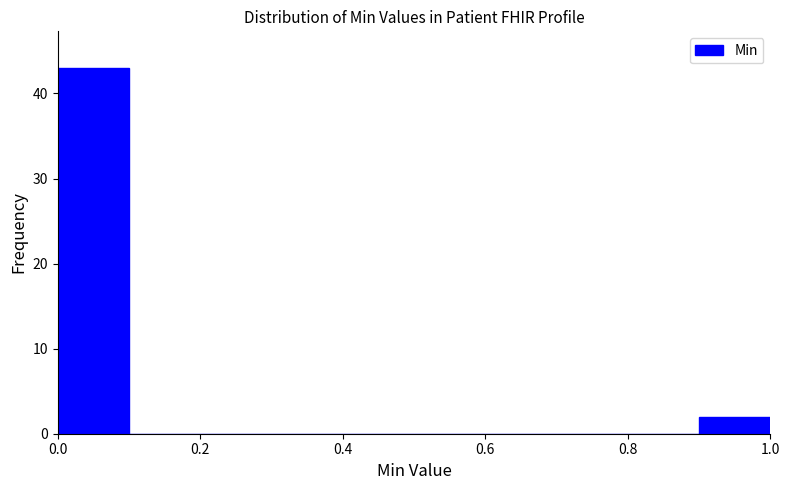

Reading left to right, list every bar in this chart as the range it spans on the x-axis followed by its height. The values are not printed on the chart, so give them approximately, as read against the axis.

0.0 to 0.1: 43
0.1 to 0.2: 0
0.2 to 0.3: 0
0.3 to 0.4: 0
0.4 to 0.5: 0
0.5 to 0.6: 0
0.6 to 0.7: 0
0.7 to 0.8: 0
0.8 to 0.9: 0
0.9 to 1.0: 2